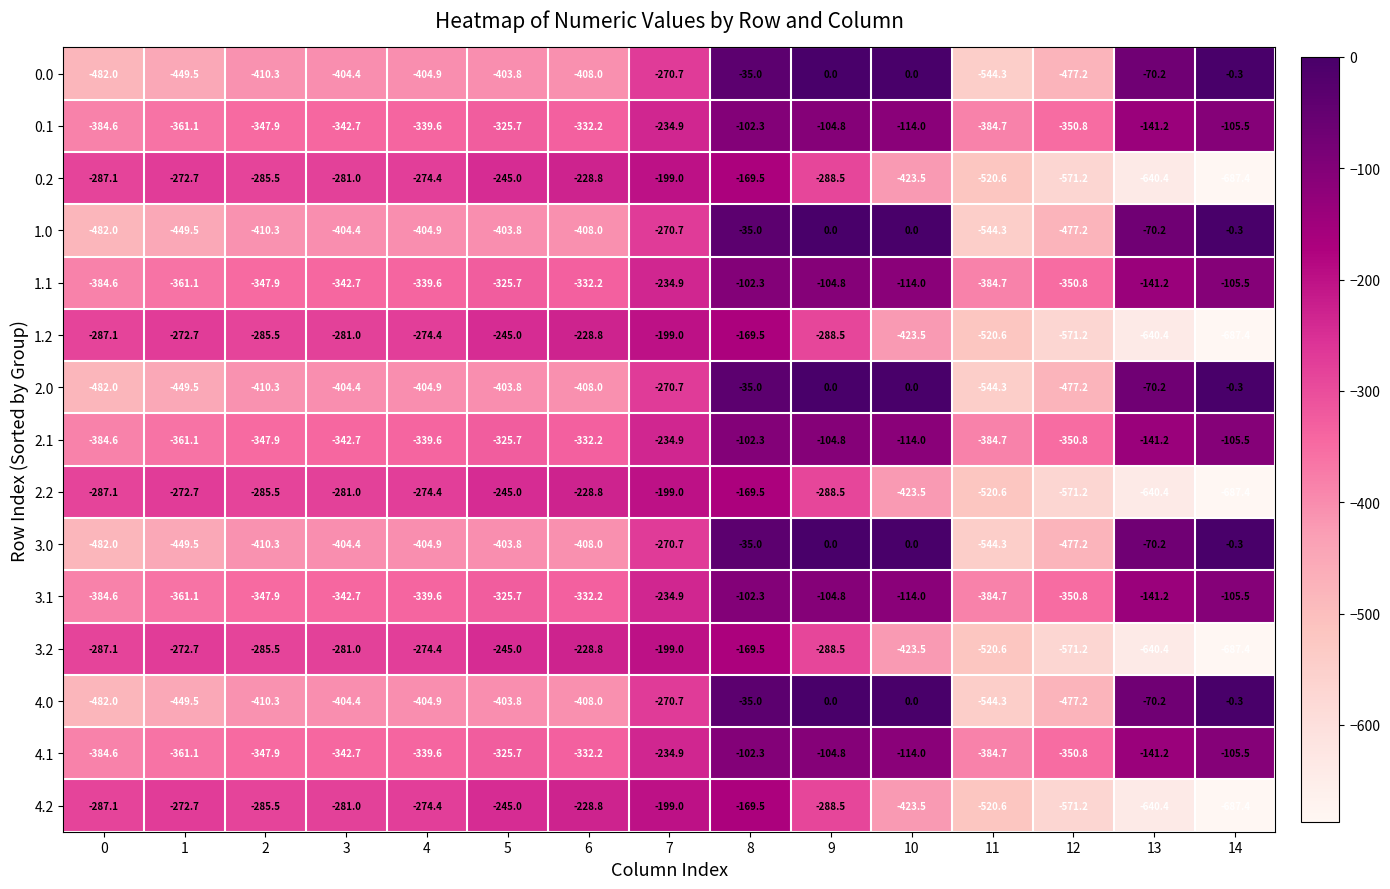

What is the minimum value shown in the chart?

-687.4